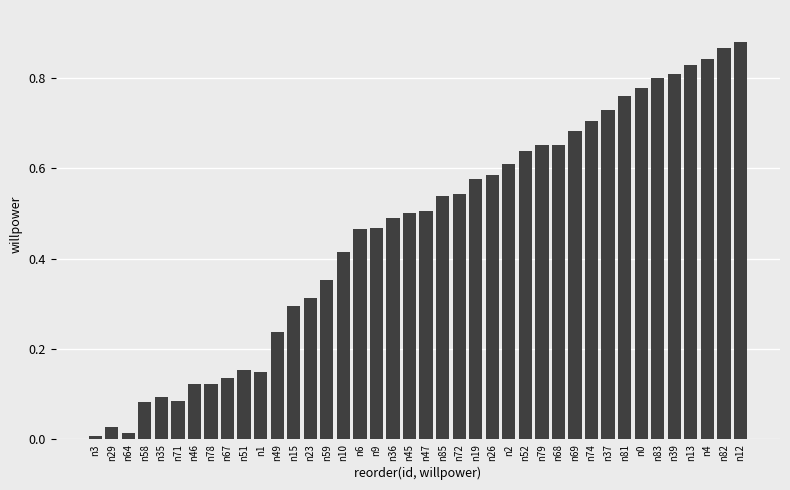

What is the label of the 25th bar from the right?

n10